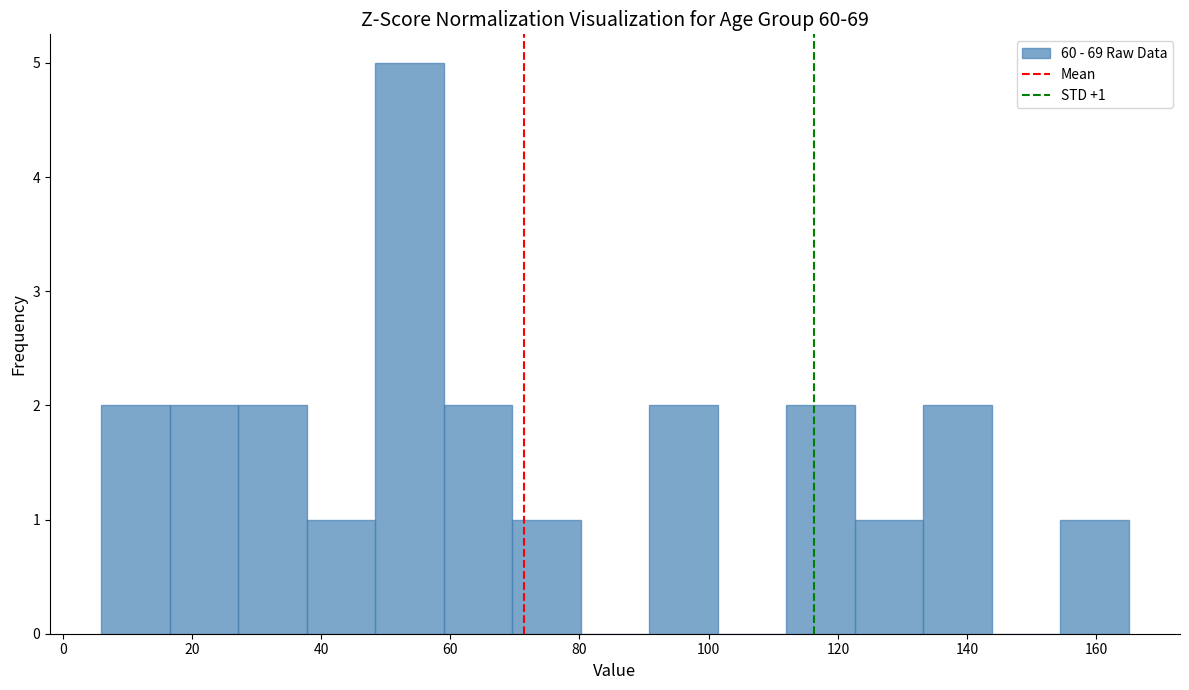

Over which range of the x-axis is the bar tallest?

48.4 to 59.0